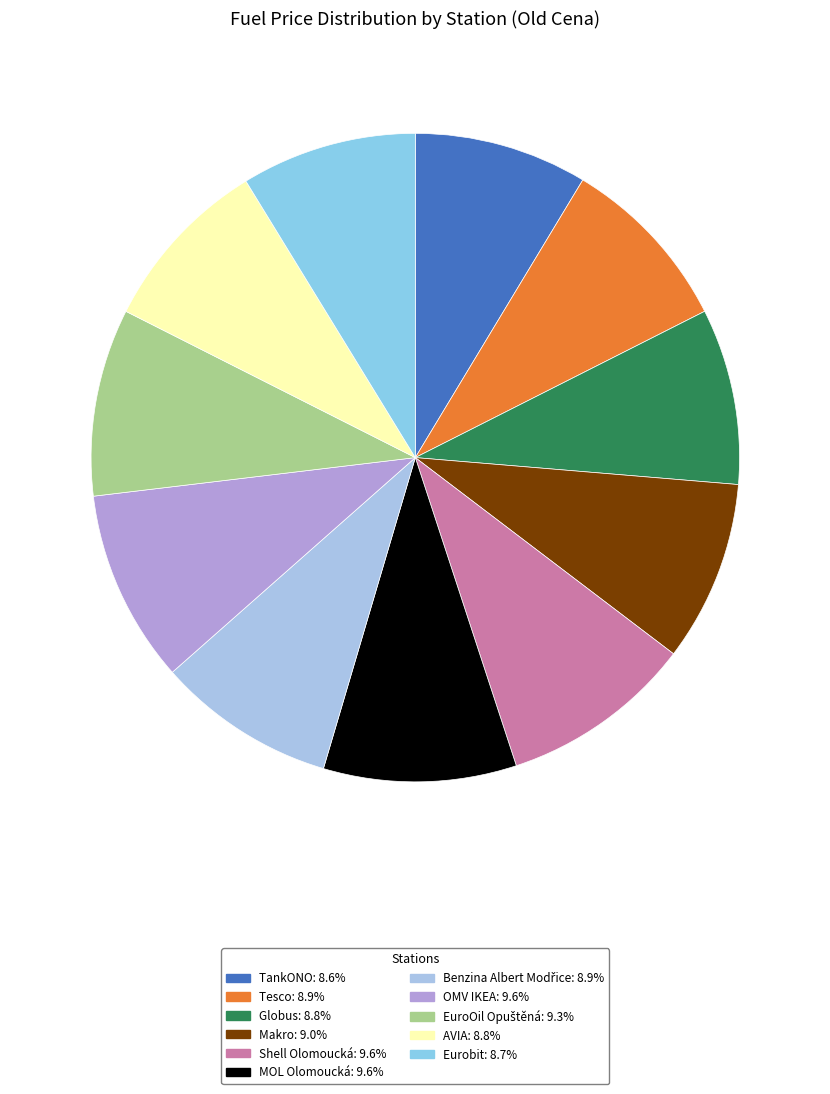

To the nearest percent, what is the difference between the largest and smallest slice percentages?

1%